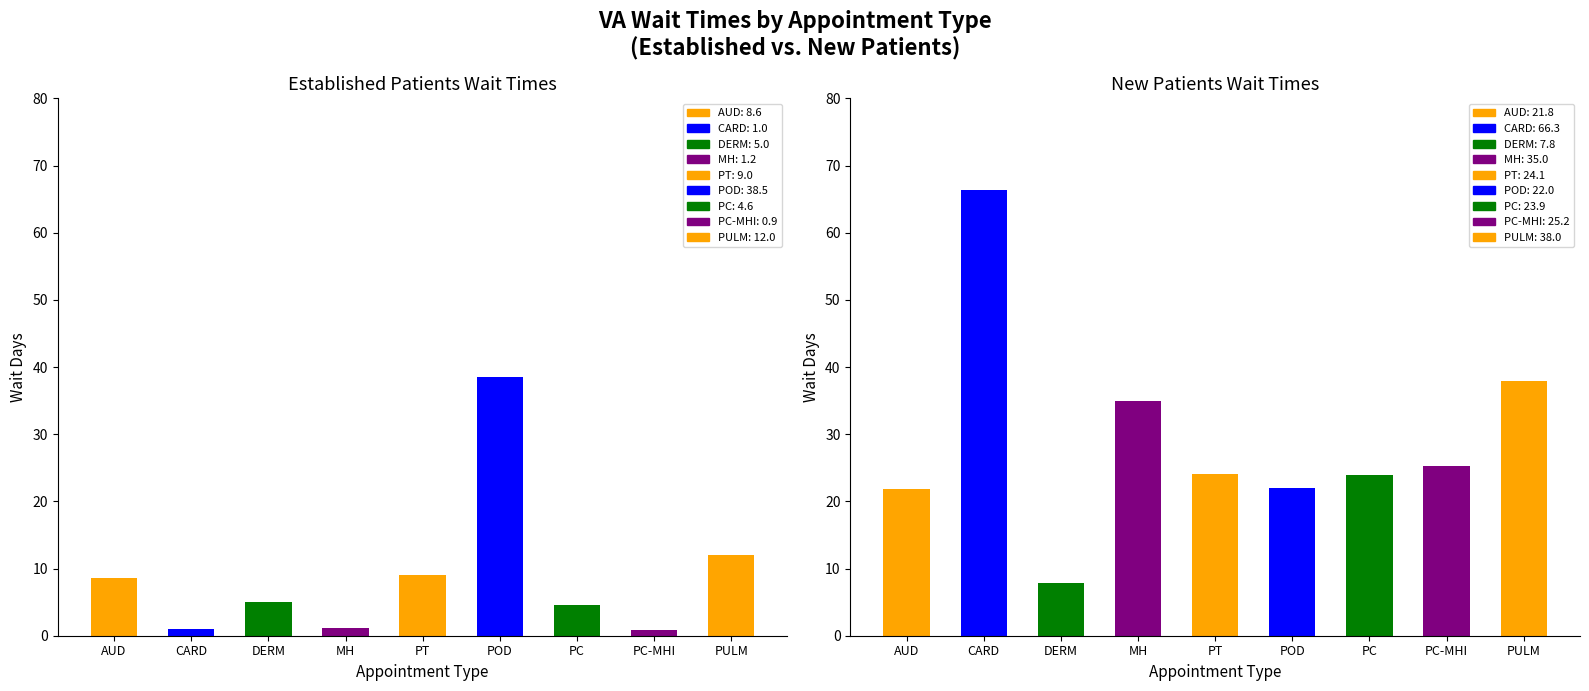

How many series are shown in this chart?

2